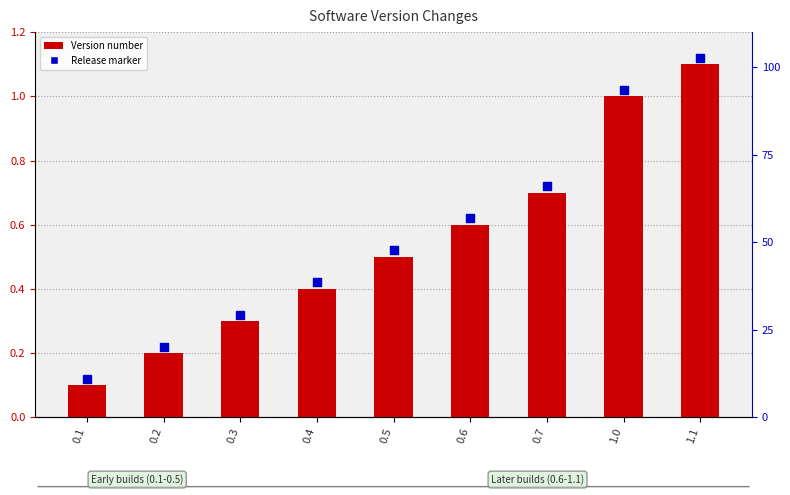

Which series contains the highest Y value?

Release marker